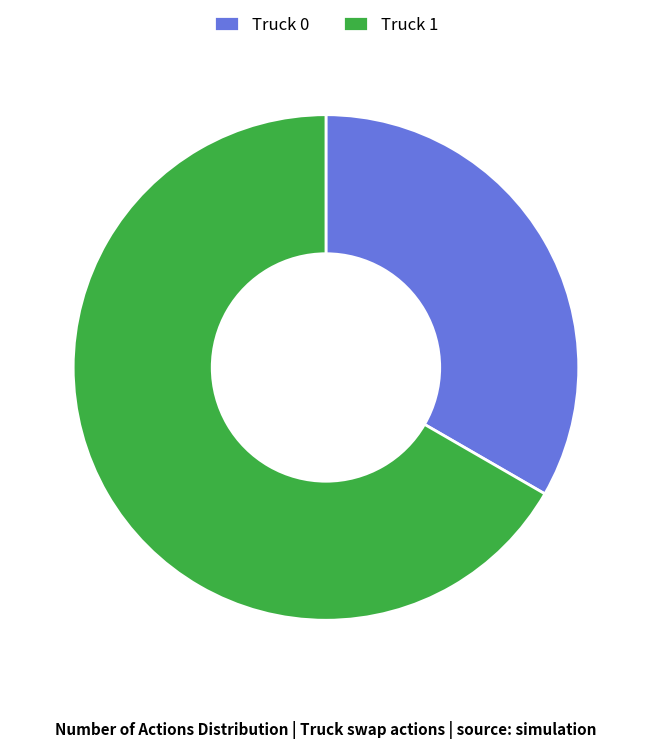

Which category accounts for the majority?

Truck 1